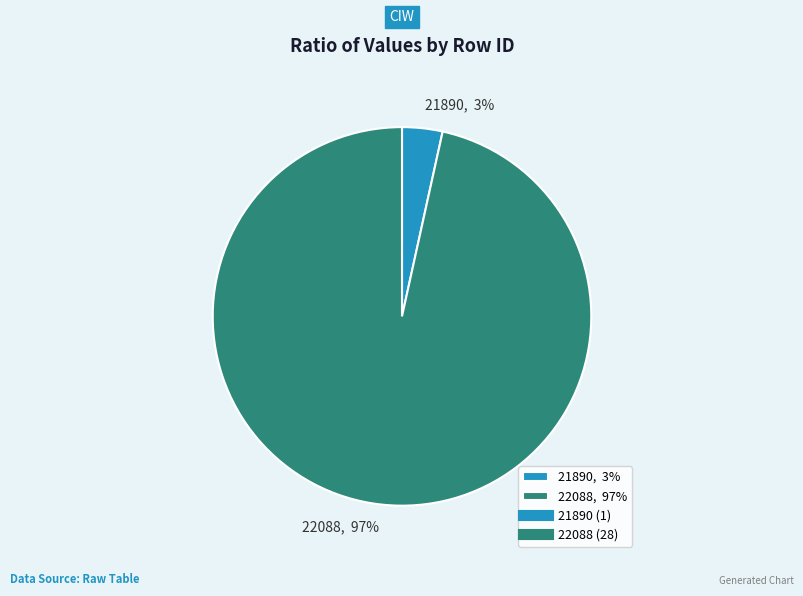

How many slices are in this pie chart?

2